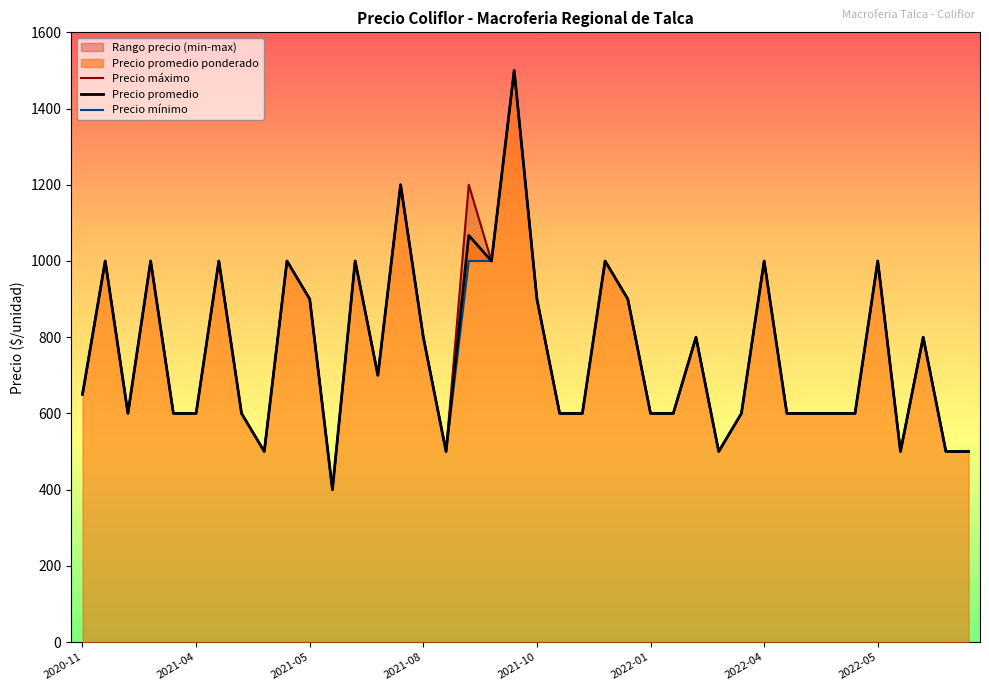

Which series has the widest spread of values?

Precio máximo